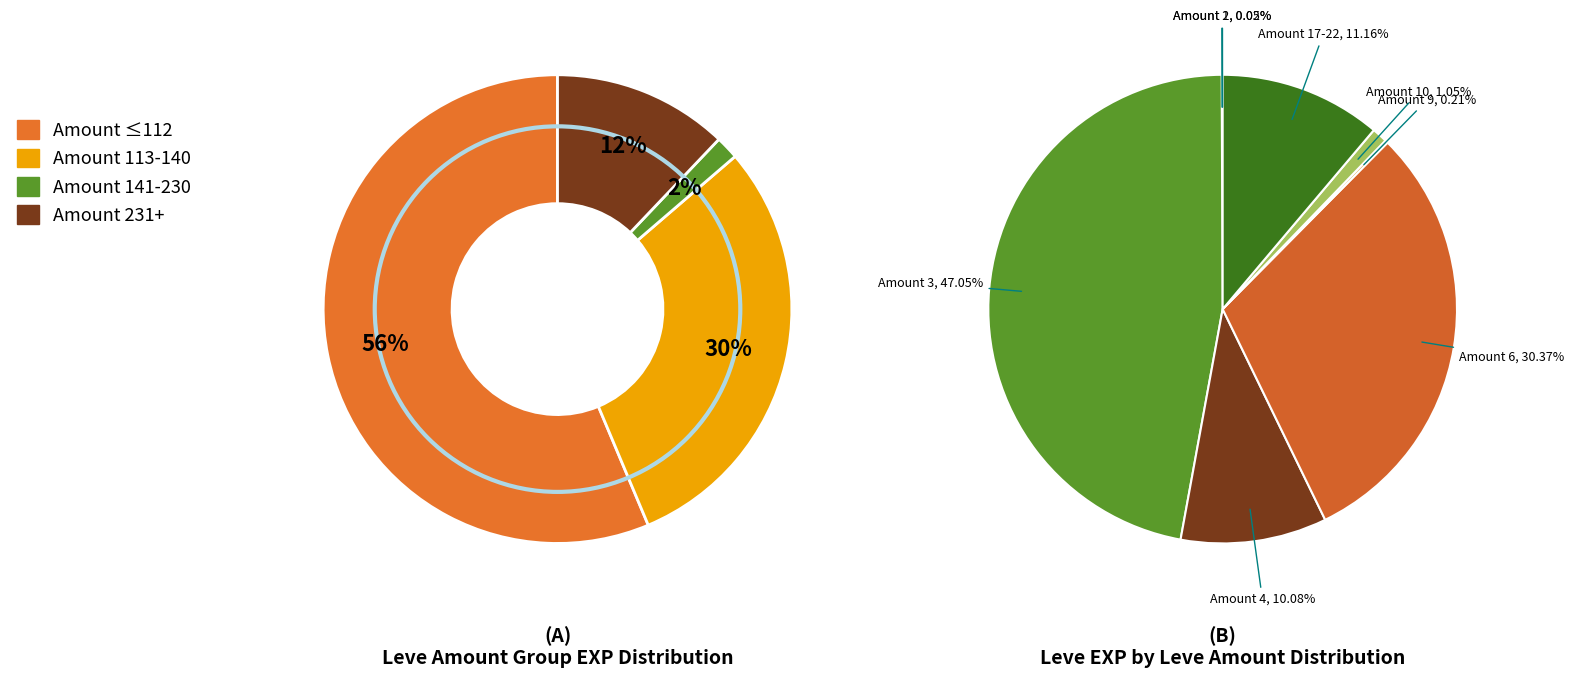

To the nearest percent, what portion does Leve Amount 173 represent?

11%